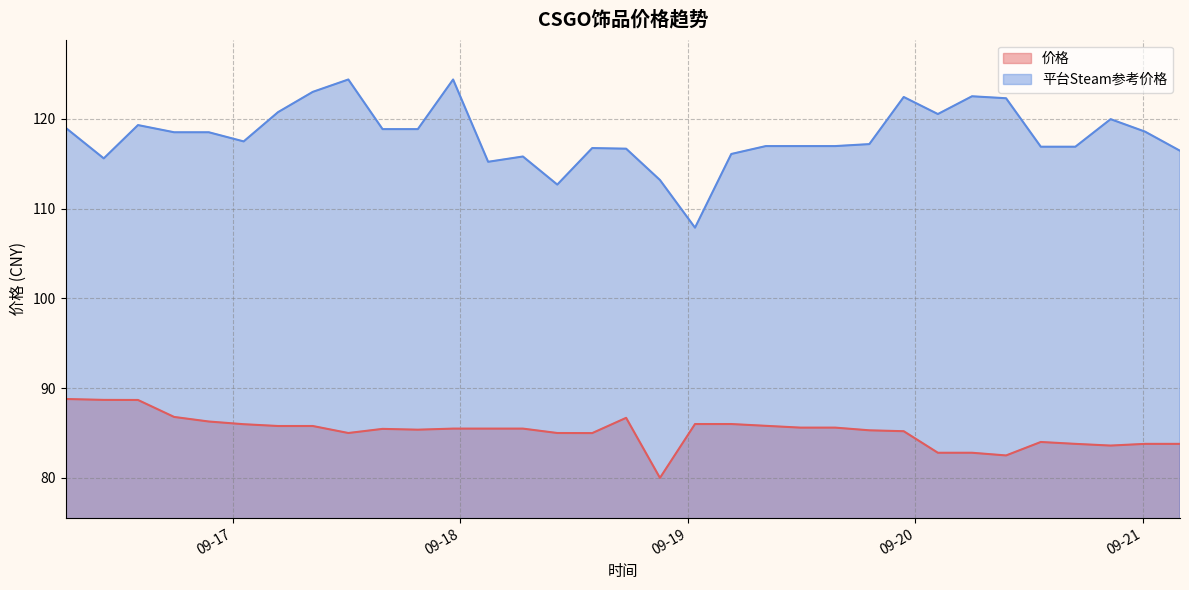

What is the difference between the highest and lowest values at 2023-09-19 08:13:30?

31.2